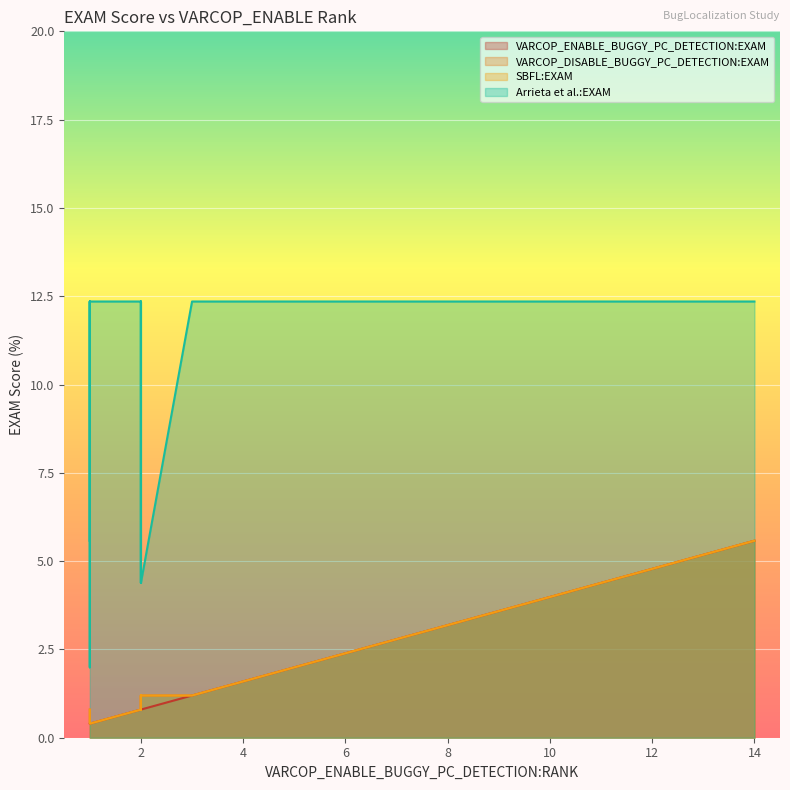

How many series are shown in this chart?

4